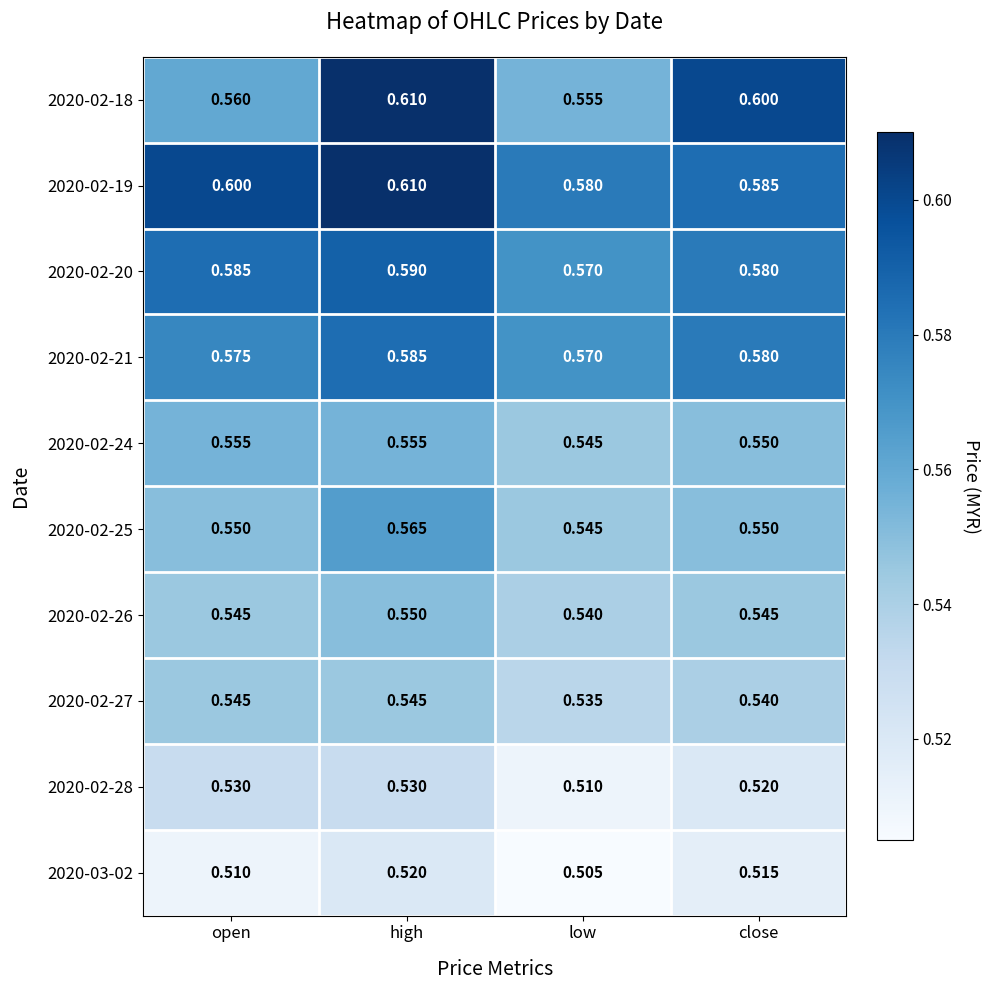

At which category is the sum across all series the highest?

high